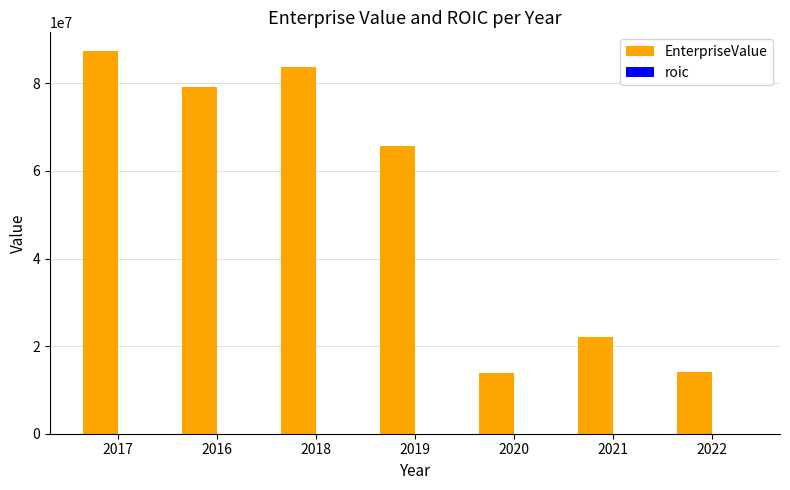

Which label corresponds to the largest value in the chart?

2017